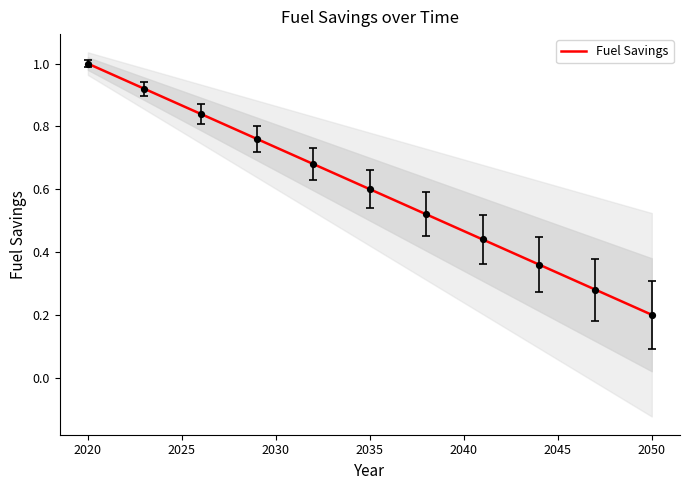

Reading left to right, extract all data points from this chart.

1.0	1.0	0.9	0.9	0.9	0.9	0.8	0.8	0.8	0.8	0.7	0.7	0.7	0.7	0.6	0.6	0.6	0.5	0.5	0.5	0.5	0.4	0.4	0.4	0.4	0.3	0.3	0.3	0.3	0.2	0.2